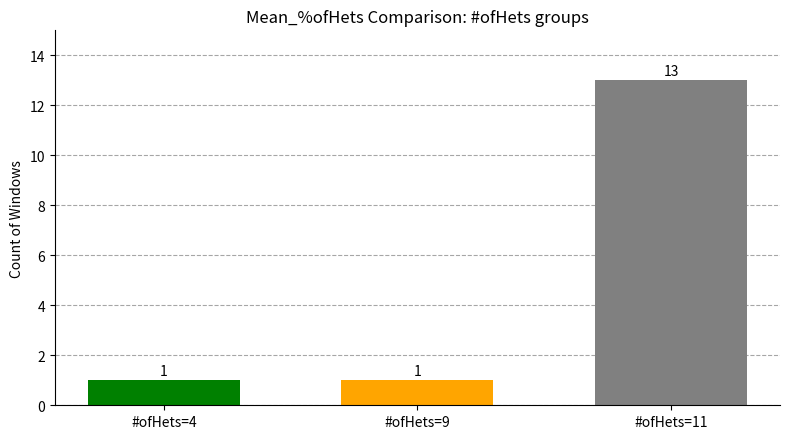

Are the bars horizontal?

No